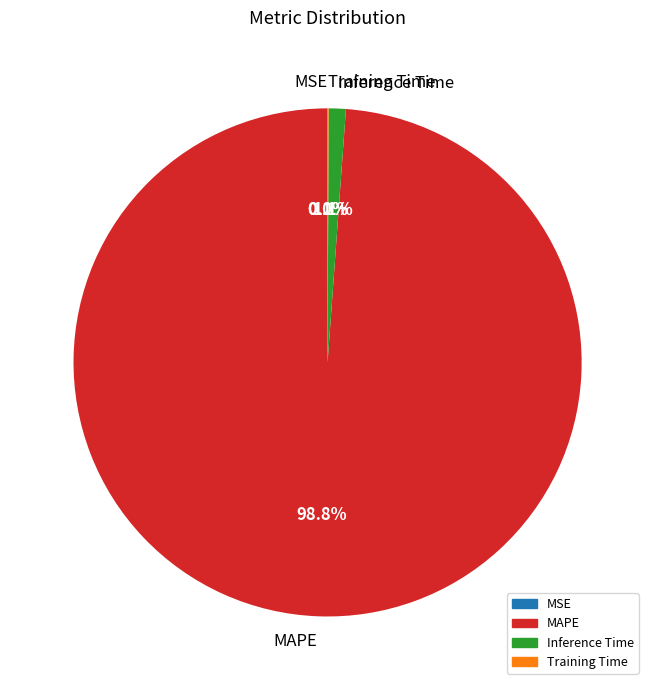

Which category has the biggest portion of the pie?

MAPE